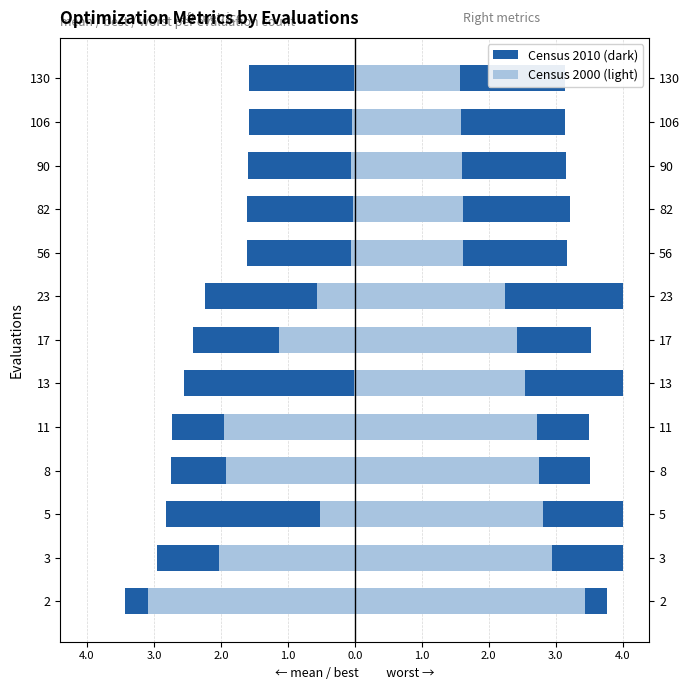

Does the chart contain any negative values?

Yes